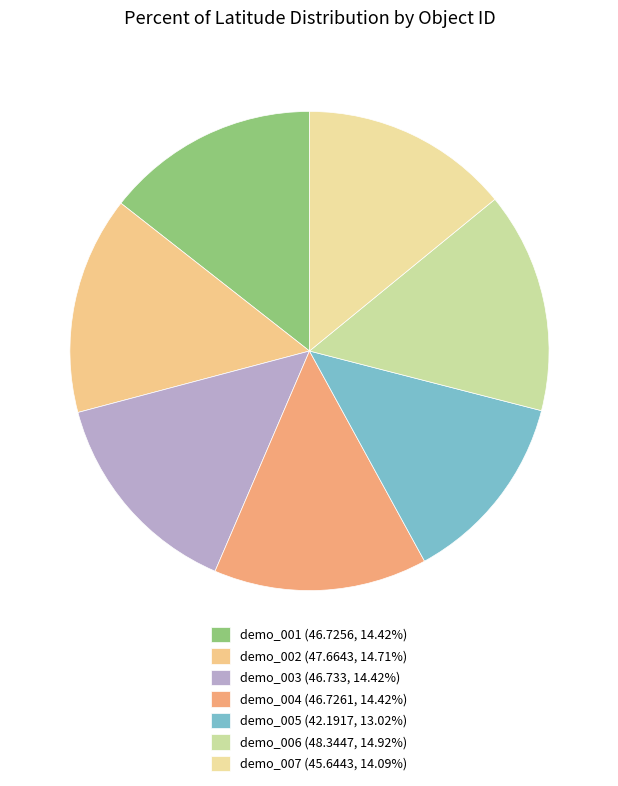

What is the smallest slice in the pie chart?

demo_005